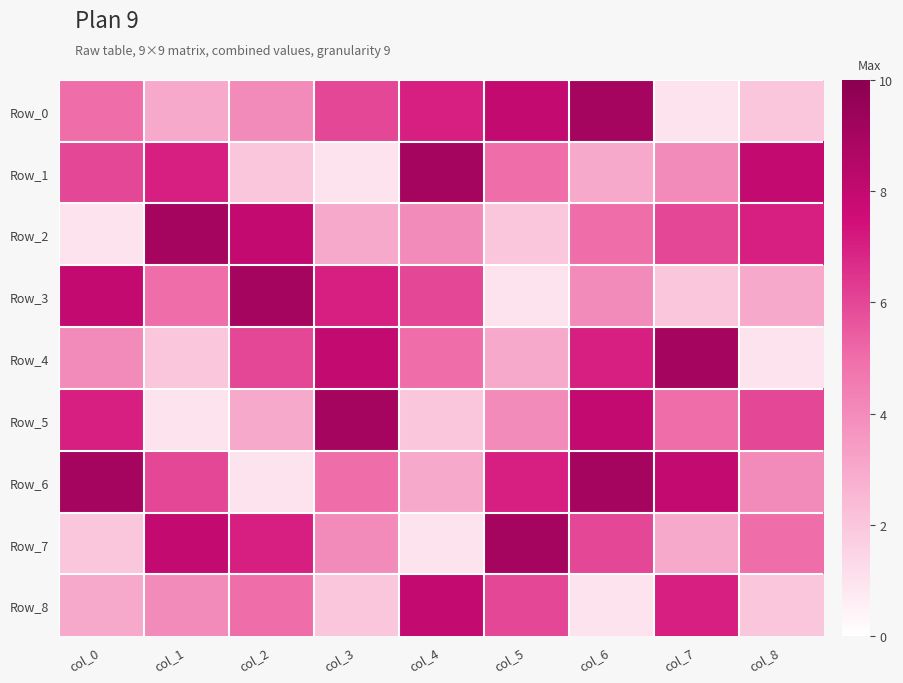

Reading right to left, list all the values displayed in this chart.

Row_0: col_8=2	col_7=1	col_6=9	col_5=8	col_4=7	col_3=6	col_2=4	col_1=3	col_0=5
Row_1: col_8=8	col_7=4	col_6=3	col_5=5	col_4=9	col_3=1	col_2=2	col_1=7	col_0=6
Row_2: col_8=7	col_7=6	col_6=5	col_5=2	col_4=4	col_3=3	col_2=8	col_1=9	col_0=1
Row_3: col_8=3	col_7=2	col_6=4	col_5=1	col_4=6	col_3=7	col_2=9	col_1=5	col_0=8
Row_4: col_8=1	col_7=9	col_6=7	col_5=3	col_4=5	col_3=8	col_2=6	col_1=2	col_0=4
Row_5: col_8=6	col_7=5	col_6=8	col_5=4	col_4=2	col_3=9	col_2=3	col_1=1	col_0=7
Row_6: col_8=4	col_7=8	col_6=9	col_5=7	col_4=3	col_3=5	col_2=1	col_1=6	col_0=9
Row_7: col_8=5	col_7=3	col_6=6	col_5=9	col_4=1	col_3=4	col_2=7	col_1=8	col_0=2
Row_8: col_8=2	col_7=7	col_6=1	col_5=6	col_4=8	col_3=2	col_2=5	col_1=4	col_0=3